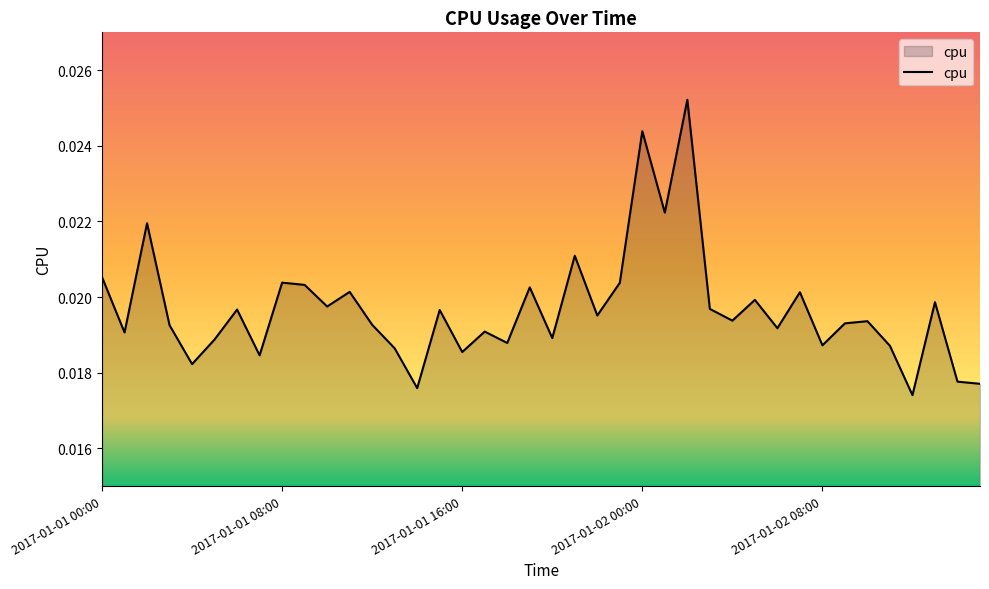

How many lines are shown in the chart?

1